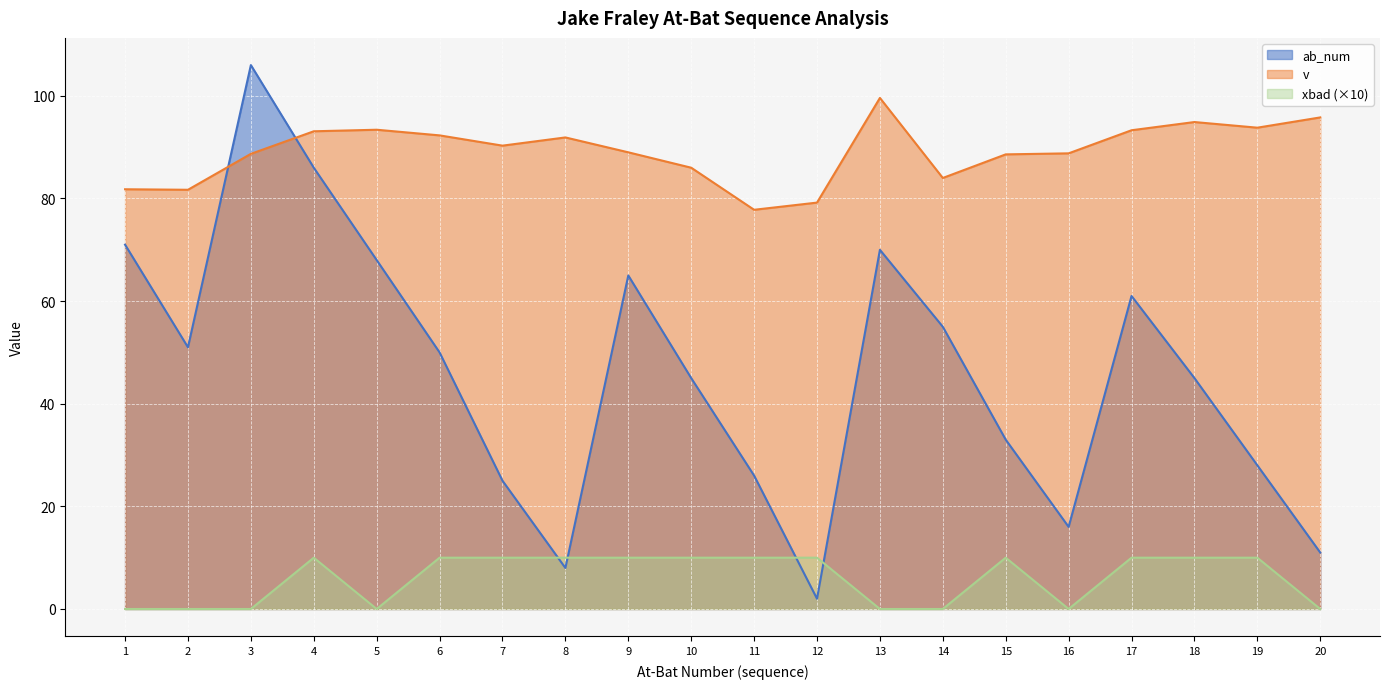

The xbad series shows 10.0 at 7. True or false?

True